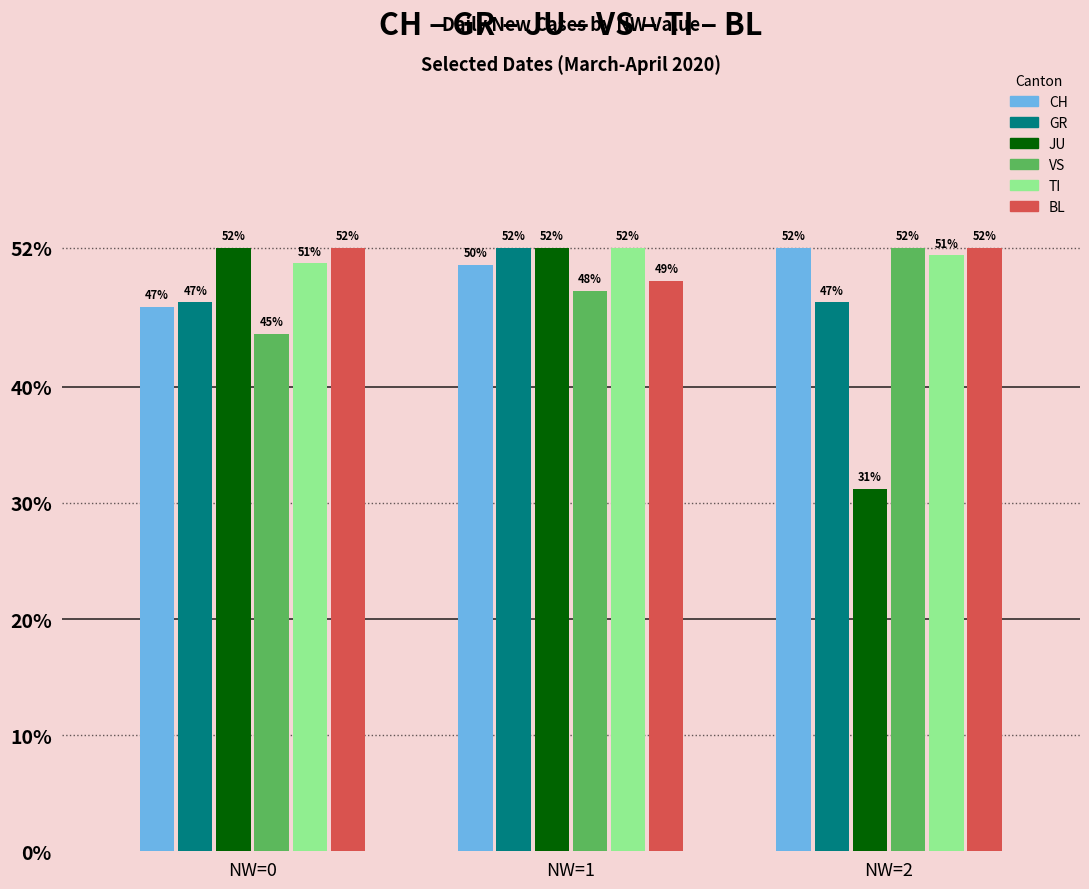

Between NW=0 and NW=2, which series saw the biggest shift?

JU